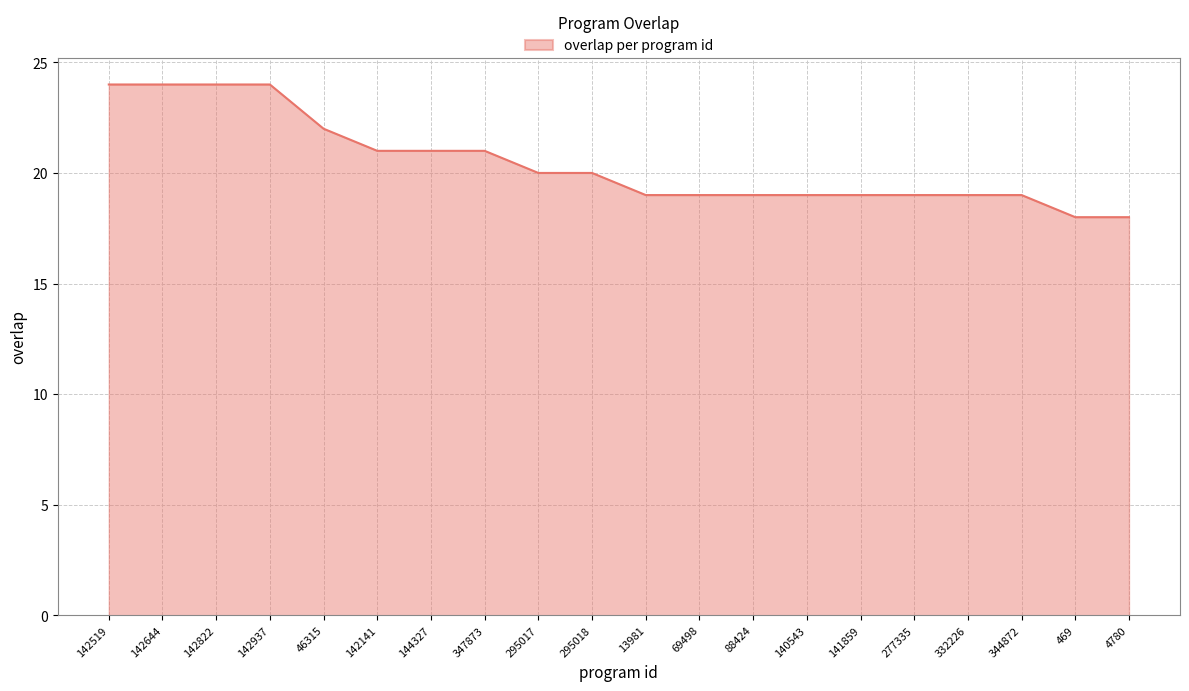

Does the chart have visible grid lines?

Yes